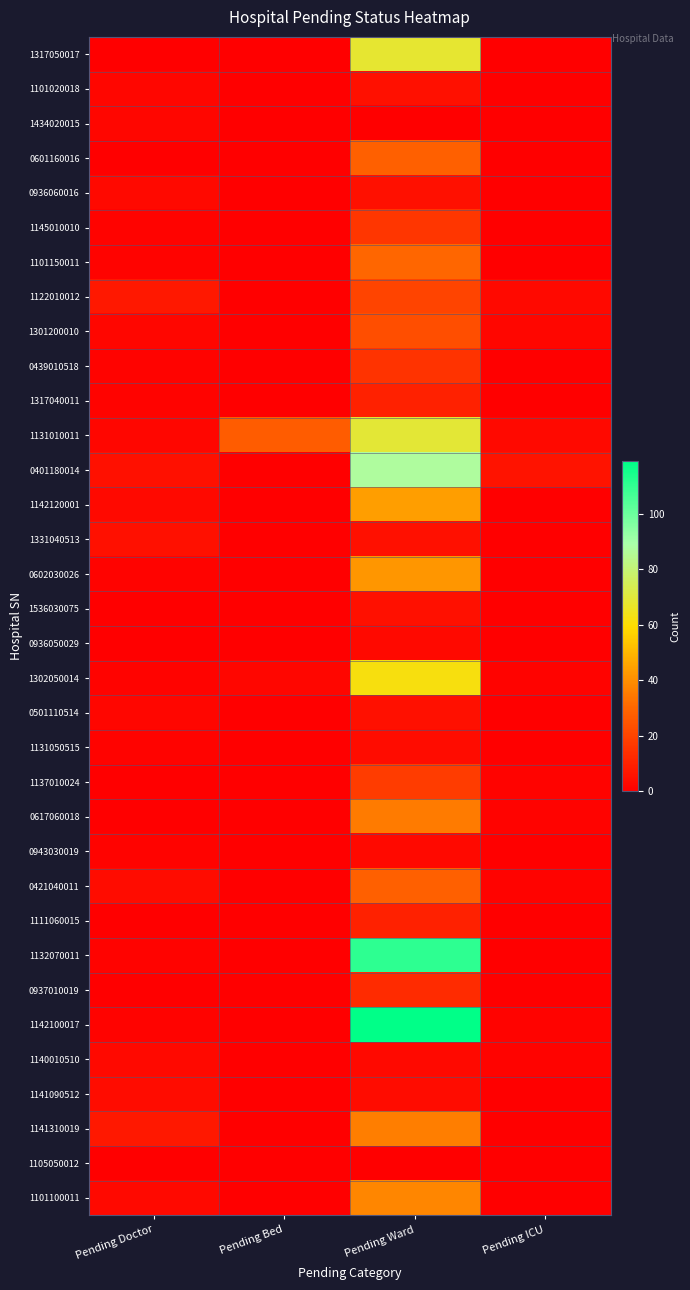

Rank the series at Pending Doctor from lowest to highest value.

1317050017, 0601160016, 1536030075, 0936050029, 1137010024, 0617060018, 1111060015, 0937010019, 1105050012, 1145010010, 1101150011, 0439010518, 1317040011, 0602030026, 1302050014, 1131050515, 0943030019, 1132070011, 1142100017, 1101020018, 1434020015, 1301200010, 1131010011, 0501110514, 0936060016, 1142120001, 1140010510, 1101100011, 0421040011, 1141090512, 0401180014, 1331040513, 1122010012, 1141310019